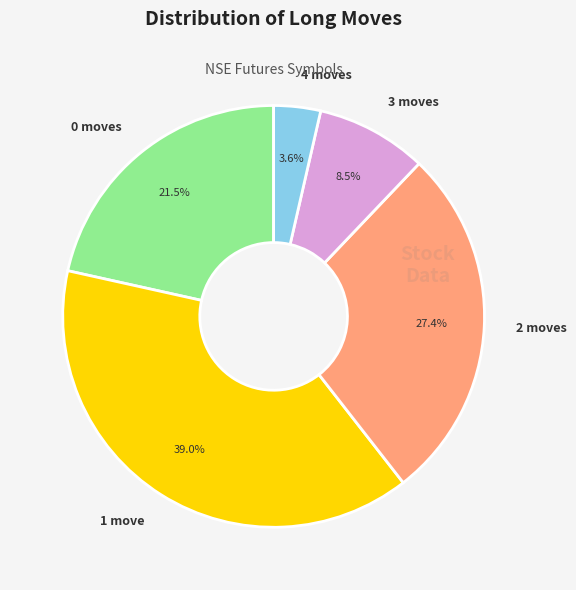

Which has a higher value, 2 moves or 3 moves?

2 moves